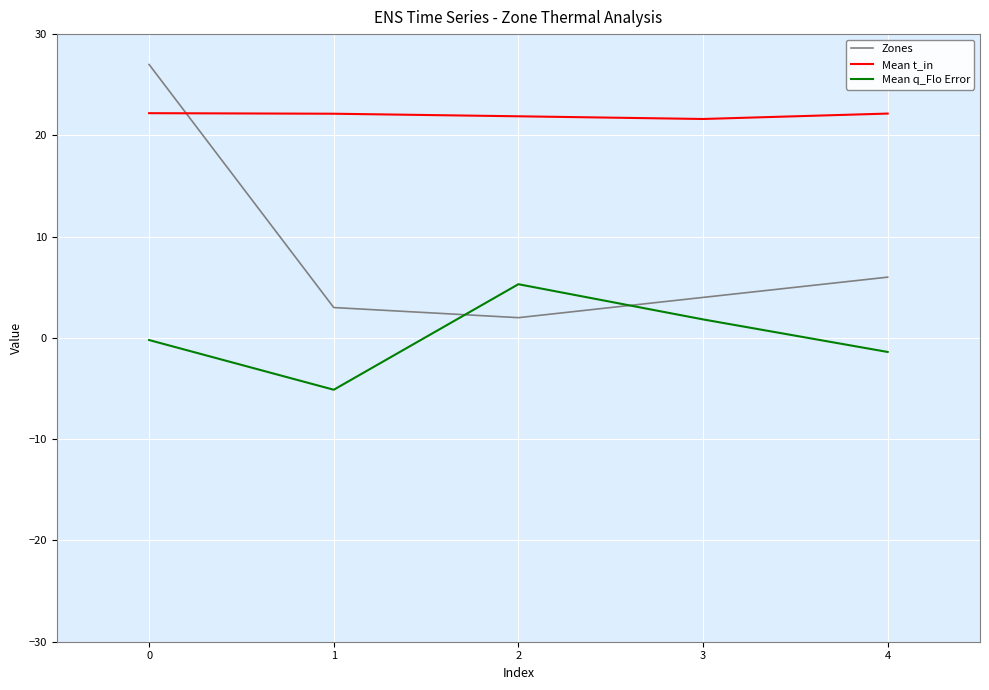

Between which two adjacent categories do Zones and Mean t_in first intersect?

0 and 1